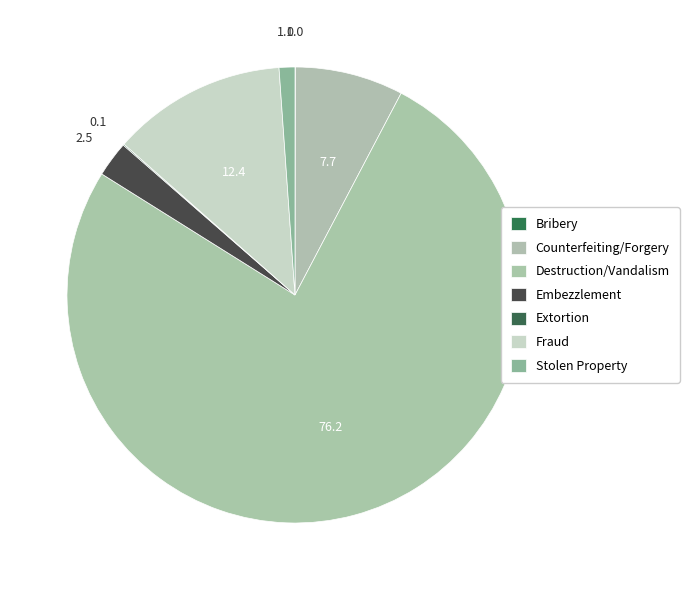

The Counterfeiting/Forgery slice represents 23% of the pie. True or false?

False